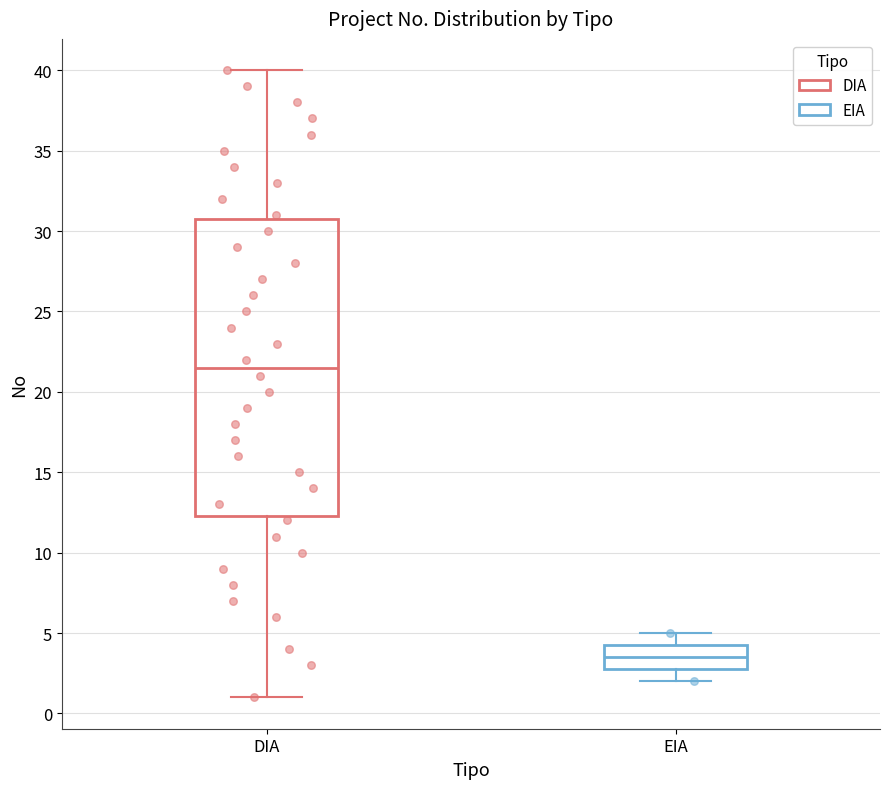

Where does the upper whisker of the box for EIA end on the y-axis? The values are not printed on the chart, so give them approximately, as read against the axis.

5.0